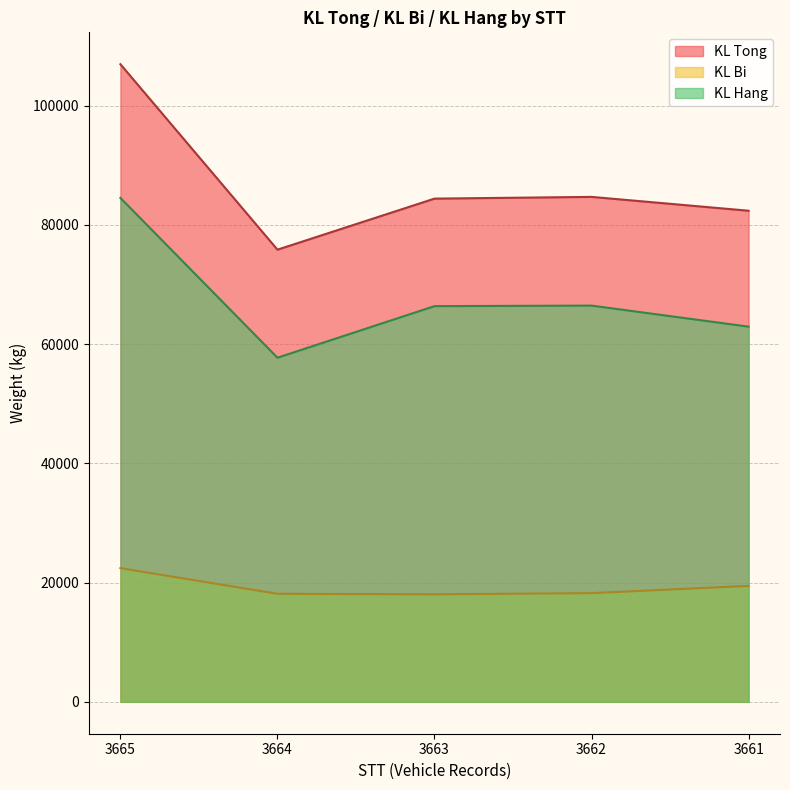

Reading left to right, what are all the values shown in this chart?

KL Tong: 3665=106930	3664=75830	3663=84390	3662=84680	3661=82360
KL Bi: 3665=22420	3664=18120	3663=18030	3662=18230	3661=19440
KL Hang: 3665=84510	3664=57710	3663=66360	3662=66450	3661=62920